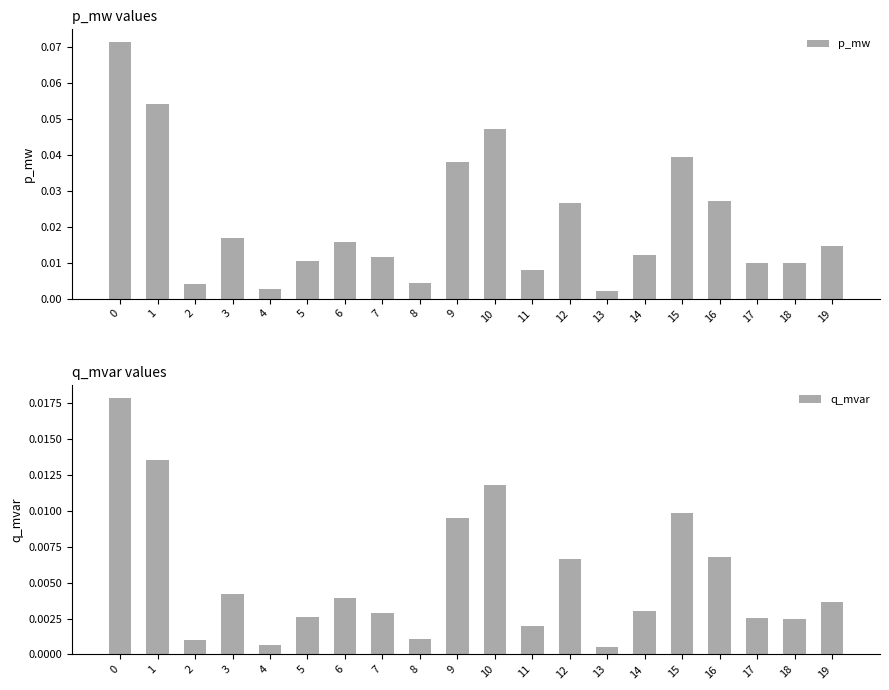

Where is q_mvar nearest to the value 0?

13